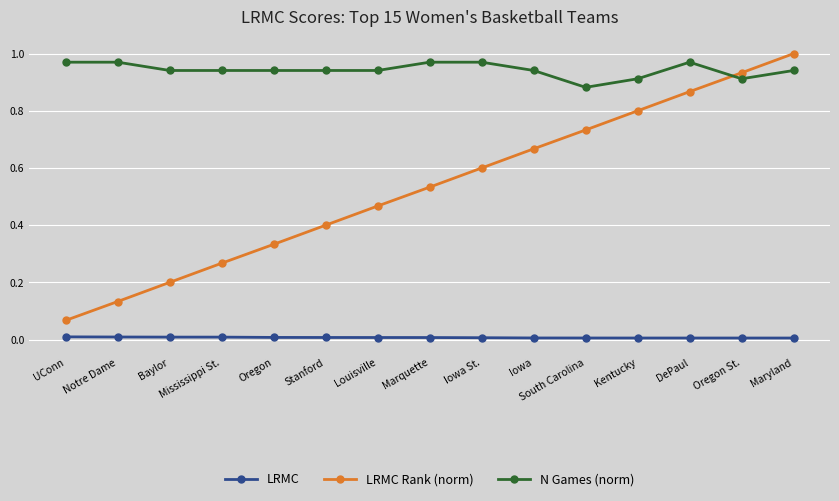

What is the value of the LRMC Rank (norm) point at the 6th from the left?

0.4